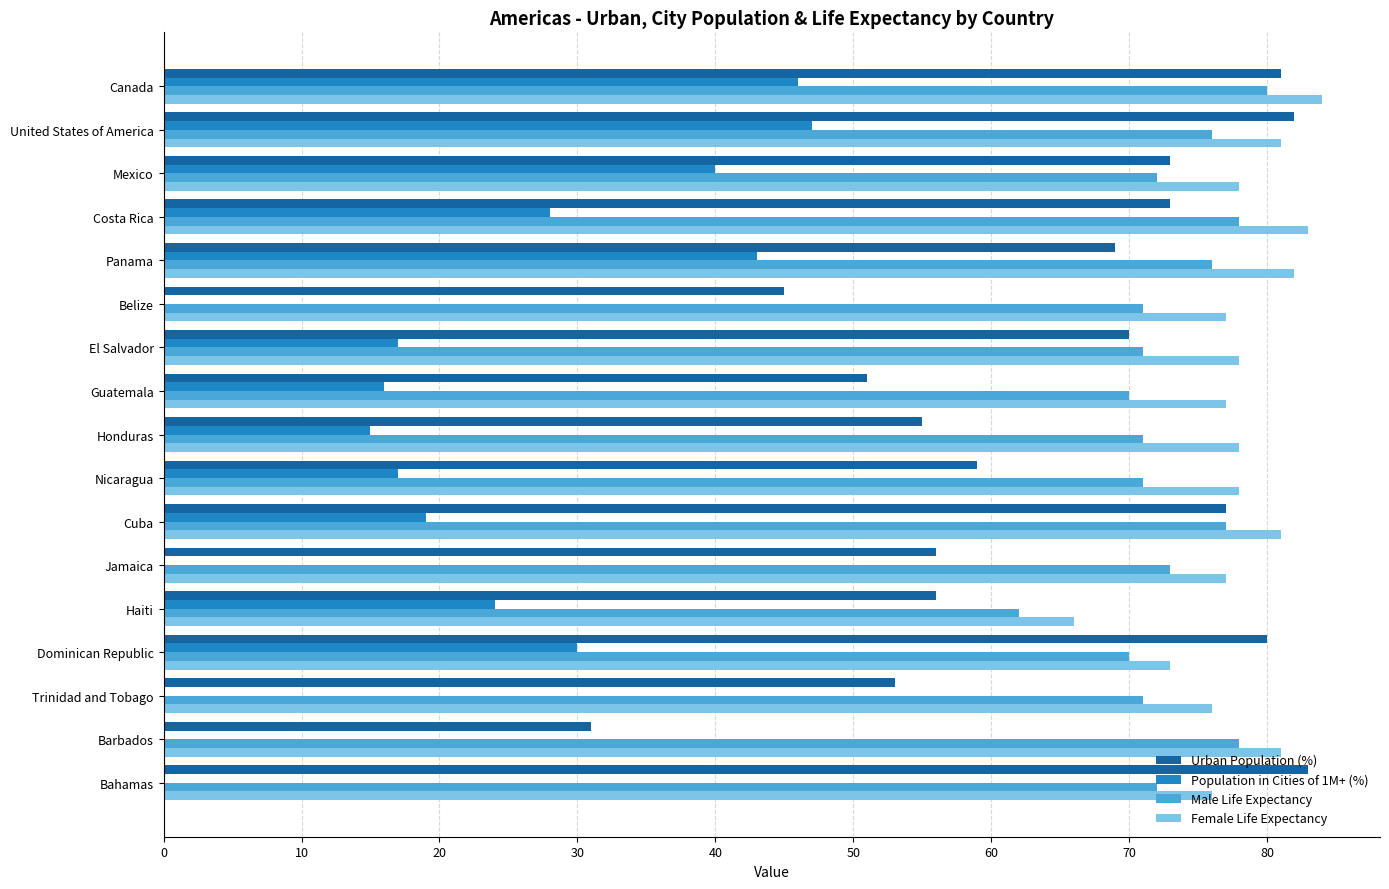

What are all the series names shown in the legend?

Urban Population (%), Population in Cities of 1M+ (%), Male Life Expectancy, Female Life Expectancy